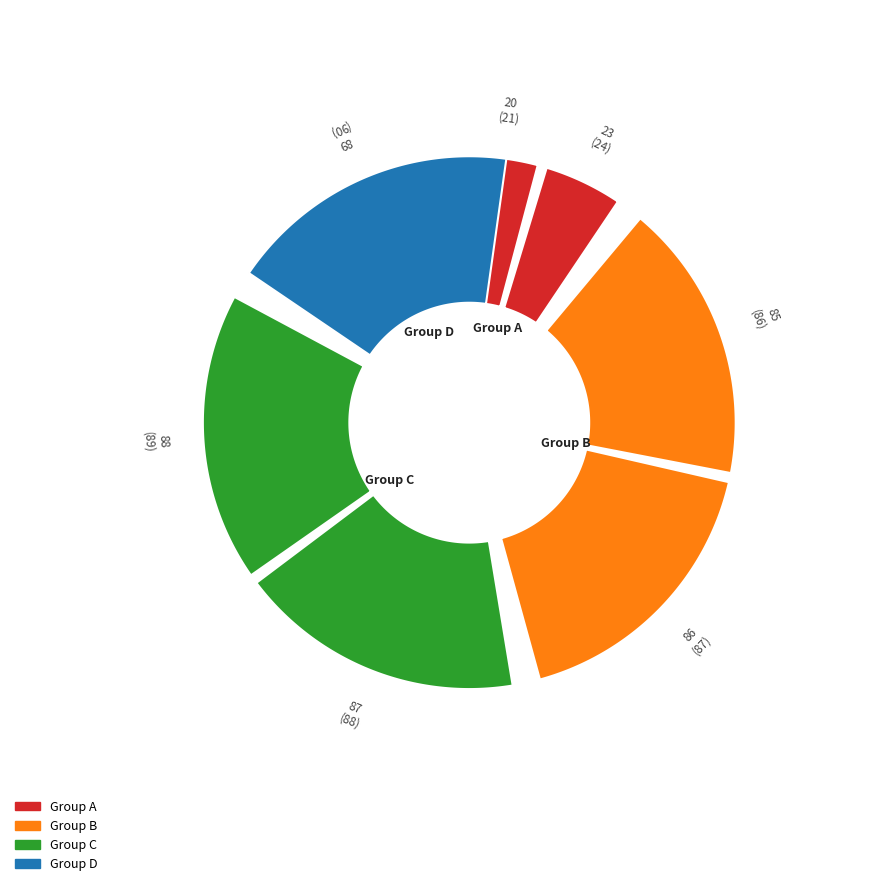

Is it true that 85 is 8% of the pie?

False